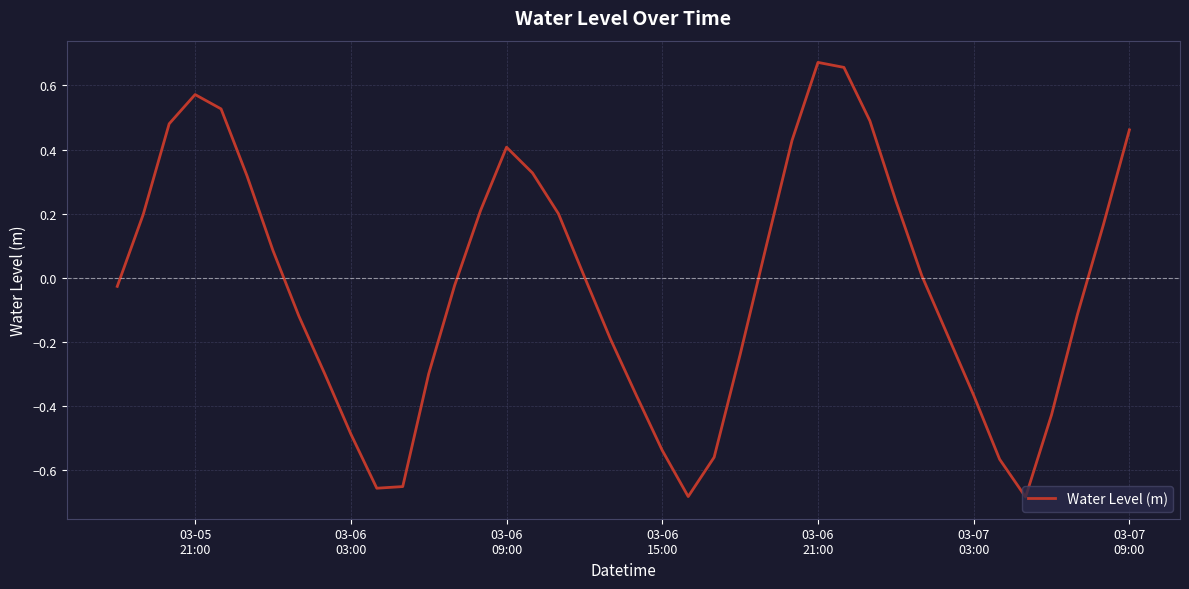

What is the difference between the maximum and minimum values?

1.4